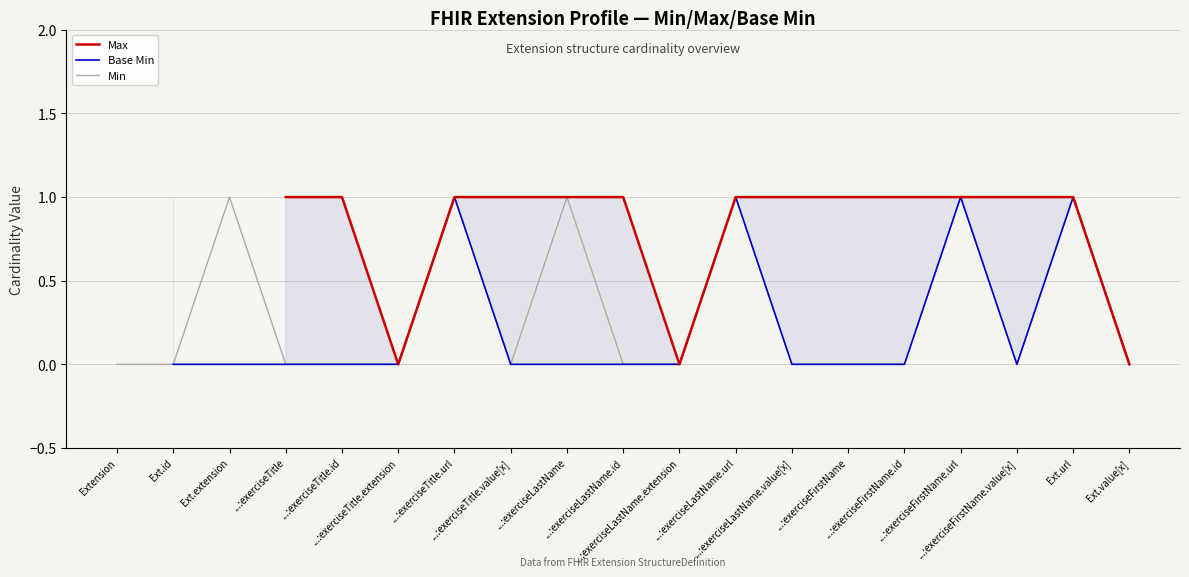

True or false: Min has a value of 0.3 at ...:exerciseFirstName.url.

False